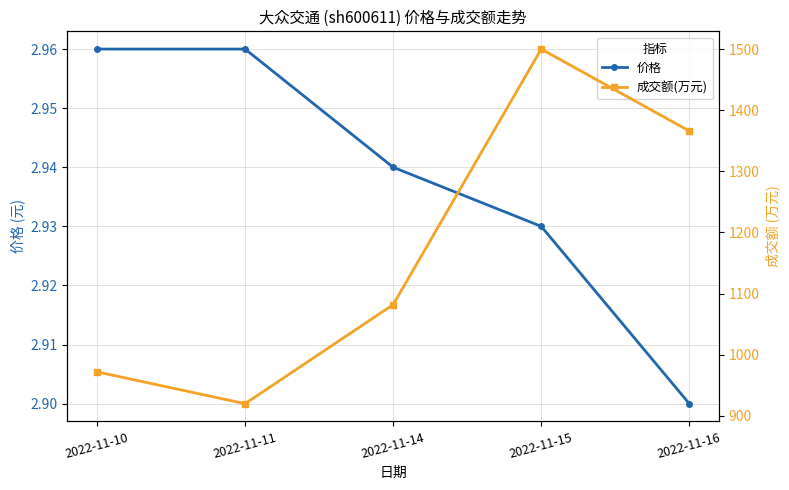

At how many categories does at least one series exceed 733?

5